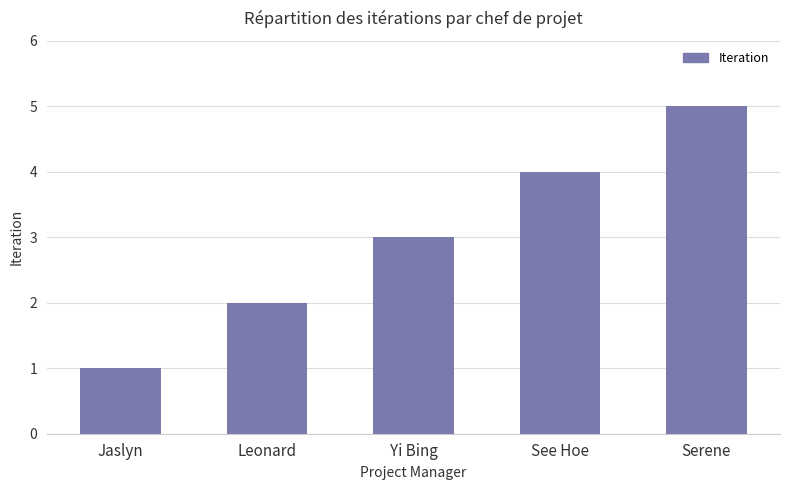

What is the value of the 1st bar from the left?

1